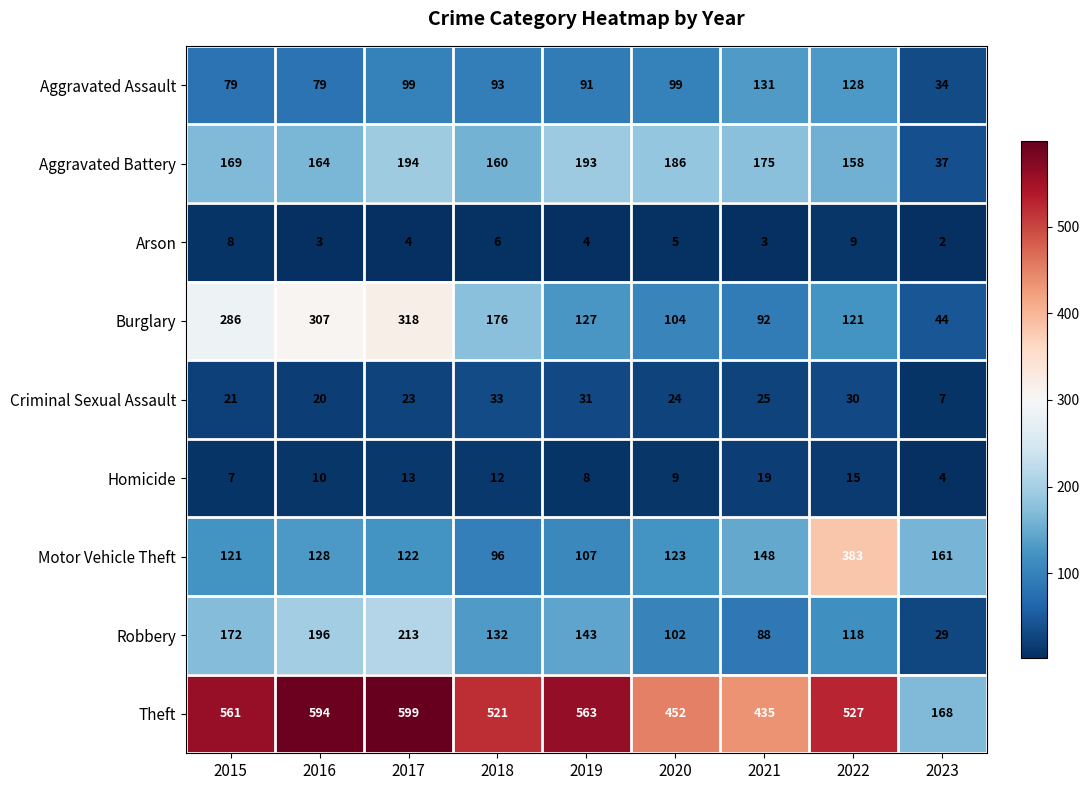

What is the spread (max minus min) of values at 2023?

166